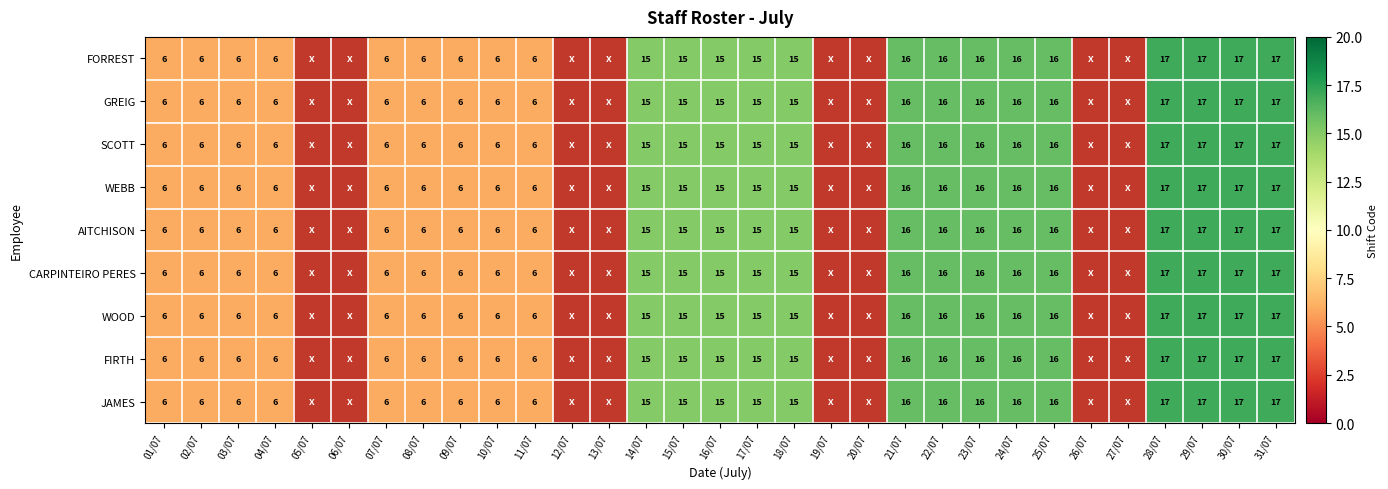

Is the value of GREIG at 23/07 greater than the value of WEBB at 31/07?

No